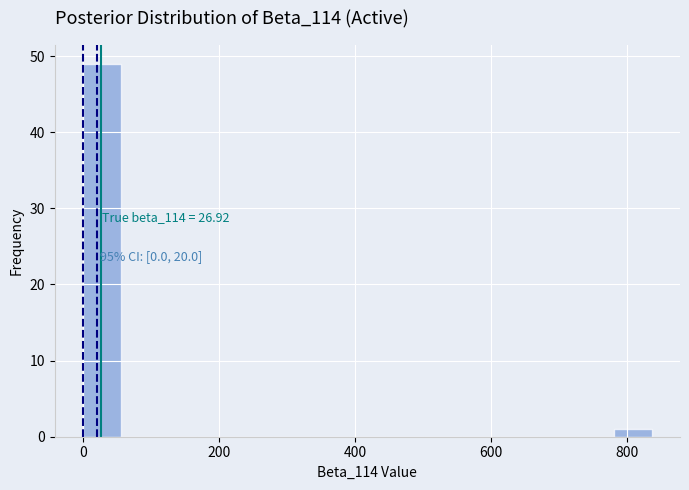

Around what value on the x-axis is the tallest bar? Give the approximate position of its centre, as read against the axis.

20